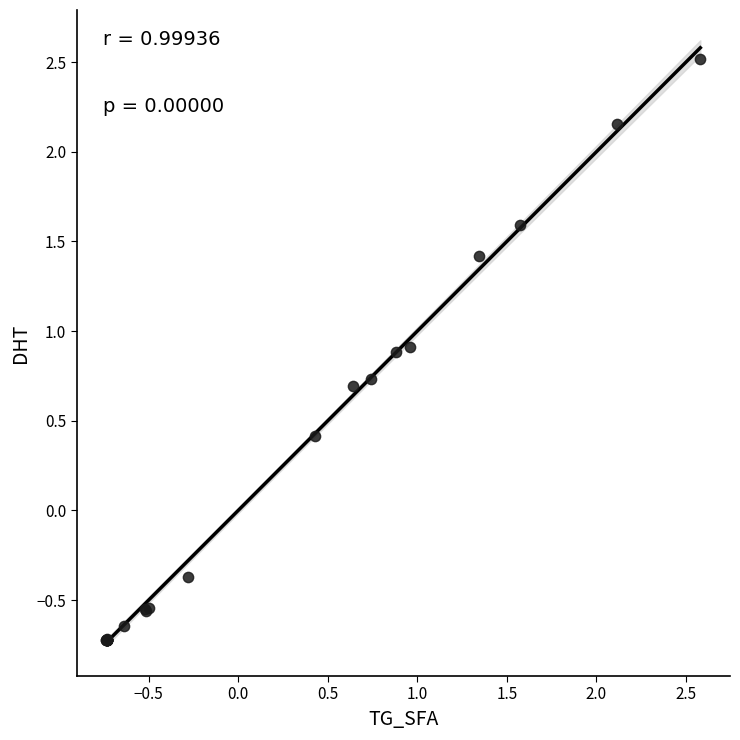

What Y value in the scatter plot is closest to 0?

-0.4